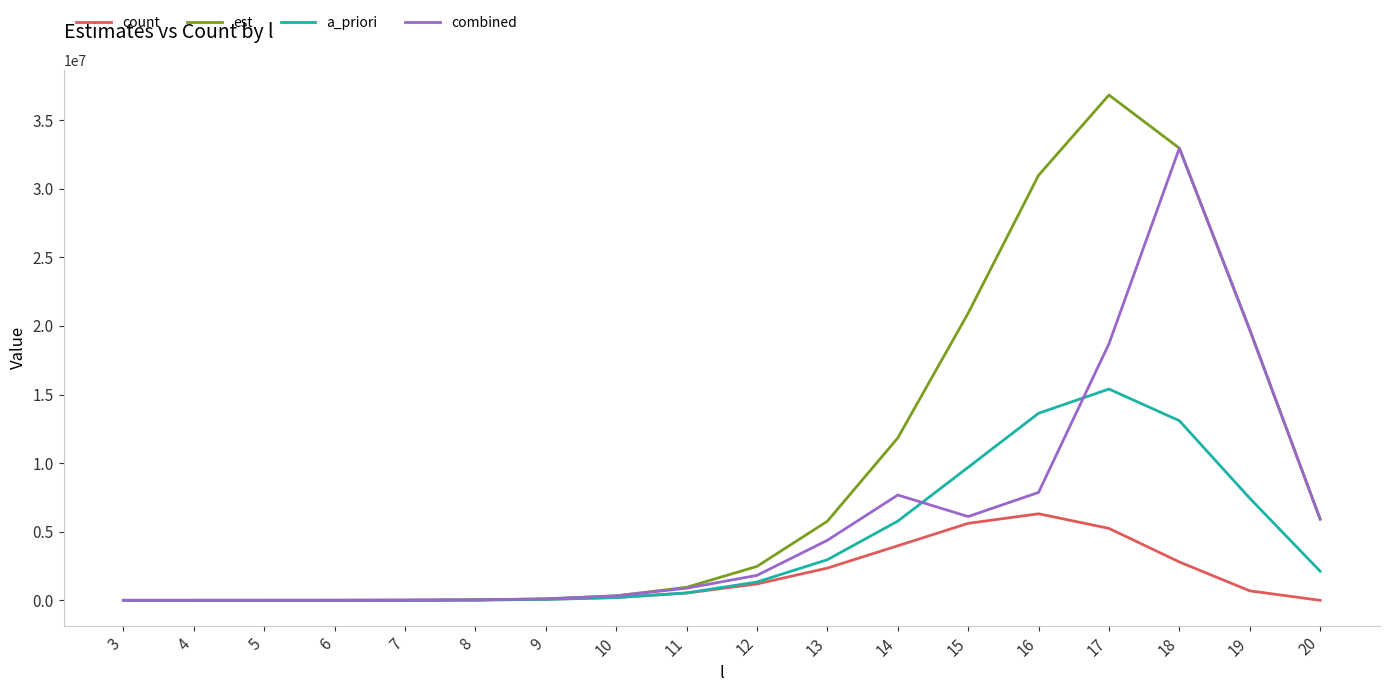

Which series has the largest range (max minus min)?

est